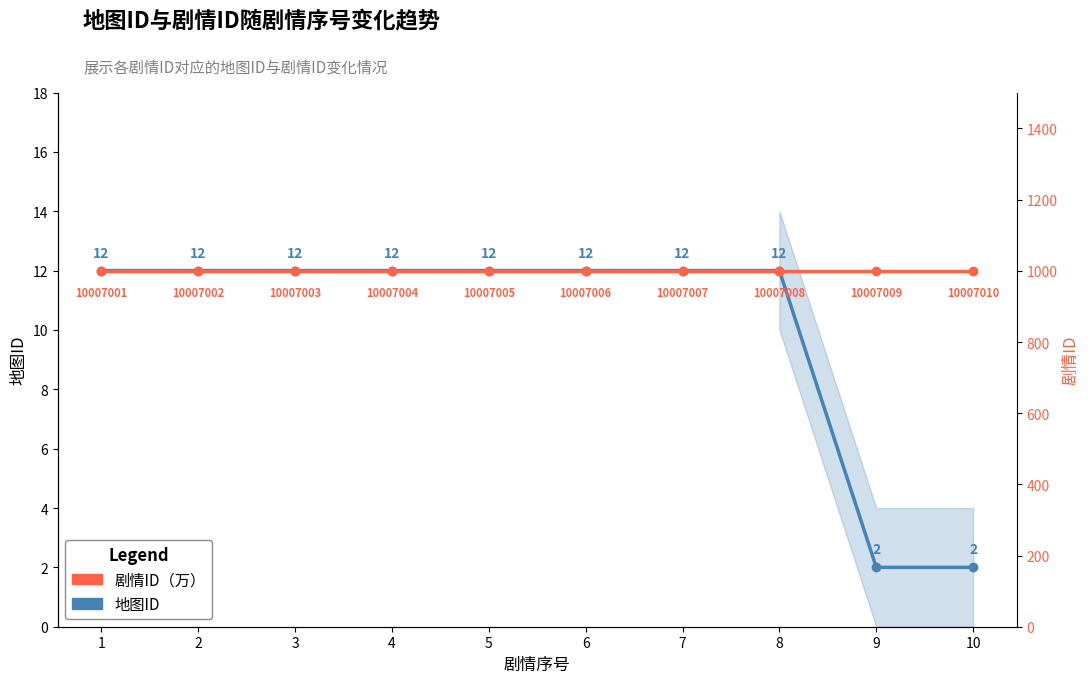

Is it true that 地图ID equals 4.0 at 2?

False